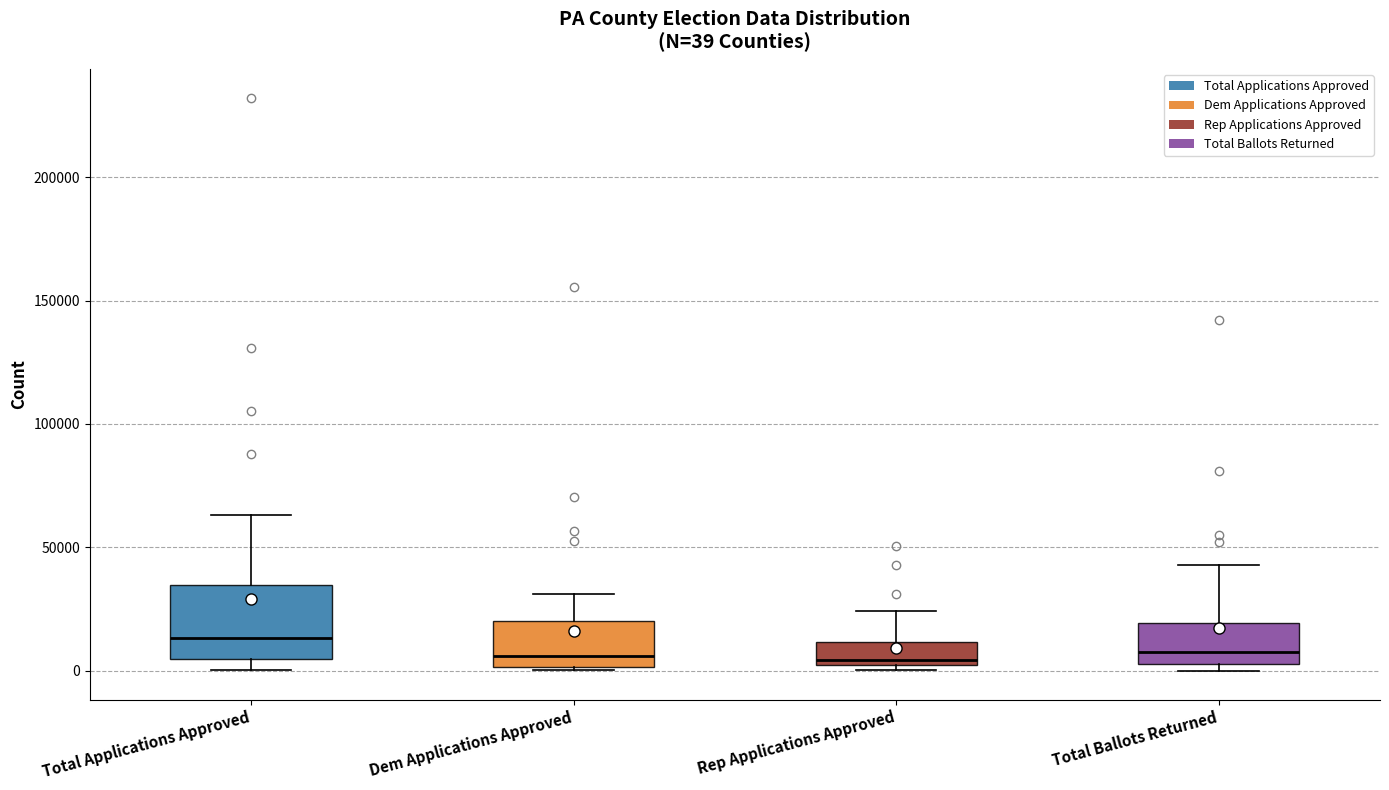

Which box has the highest median line?

Total Applications Approved